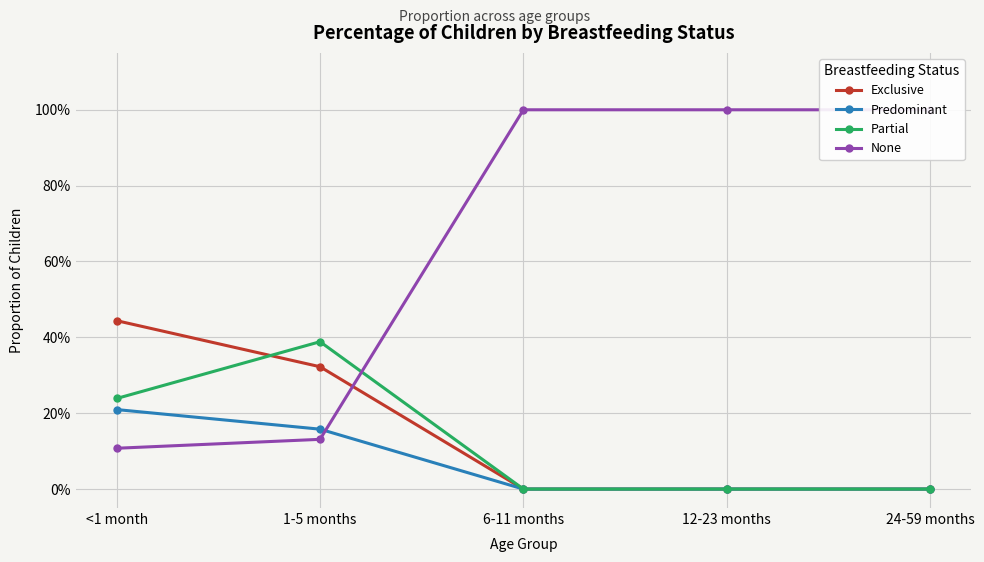

What position from the right is 1-5 months?

4